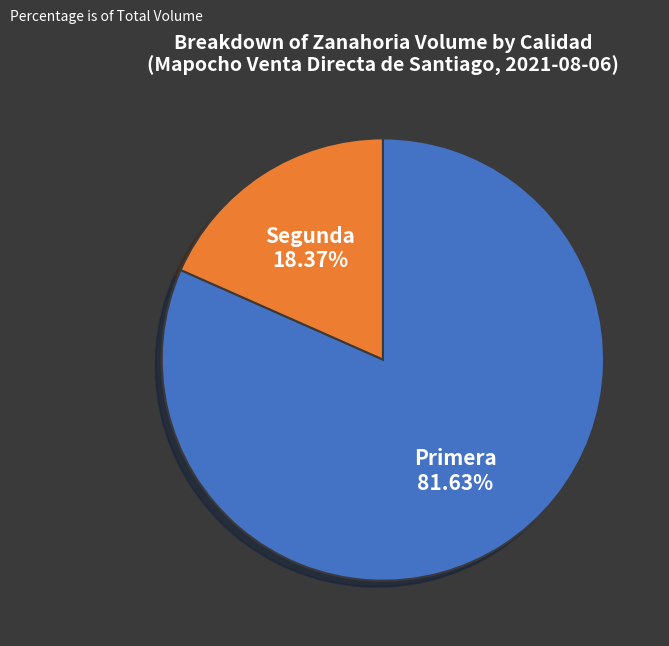

Does Primera account for over 50% of the chart?

Yes